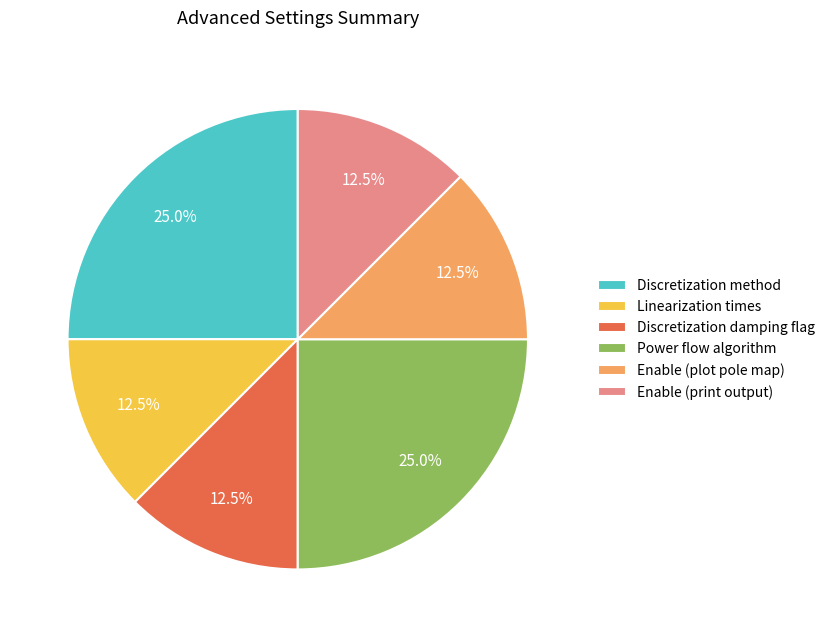

The Enable (print output) slice represents 2% of the pie. True or false?

False